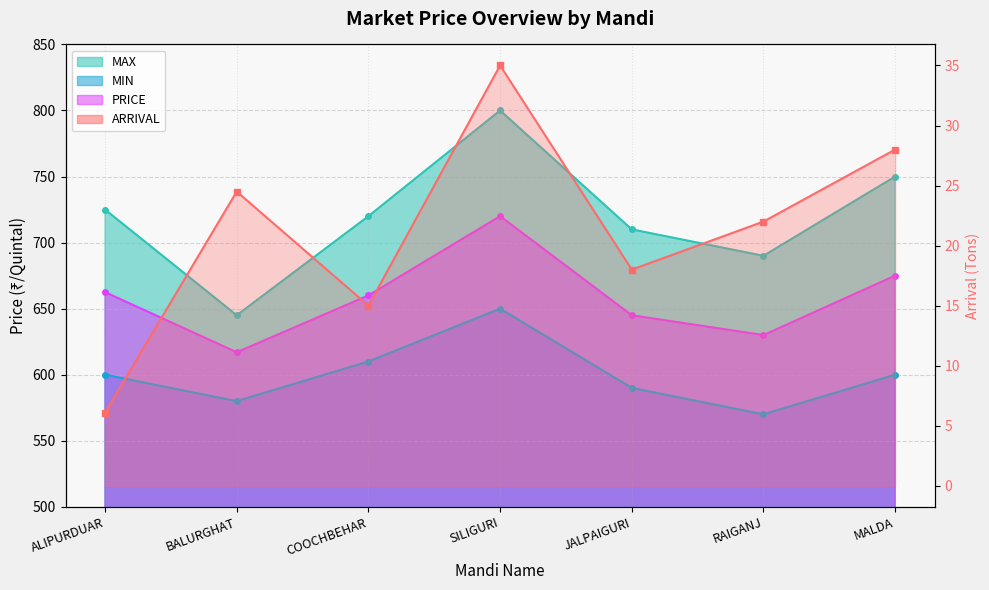

Count the number of categories in the chart.

7